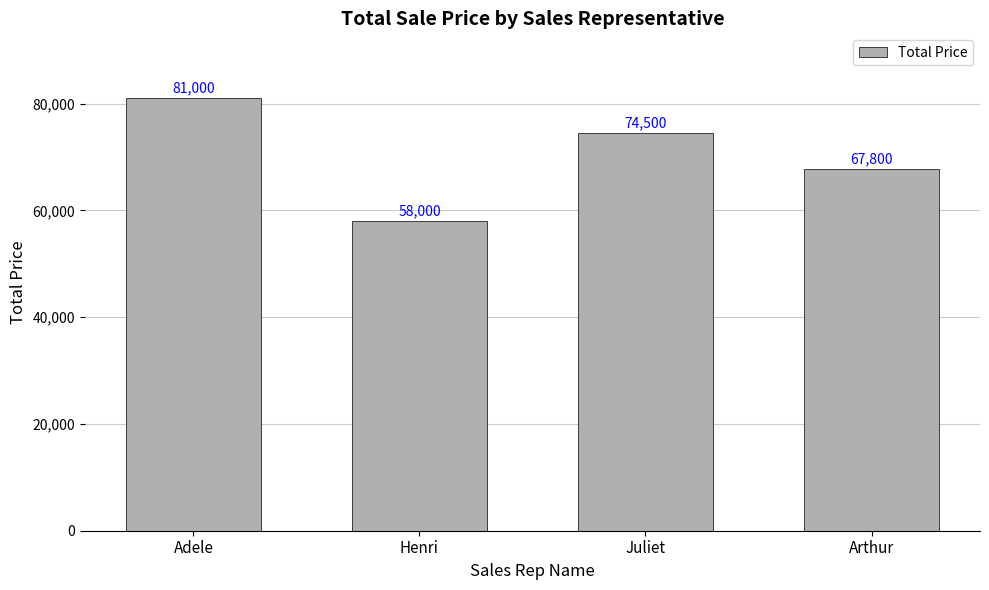

Approximately how many times larger is the value at Arthur compared to Henri?

1.2